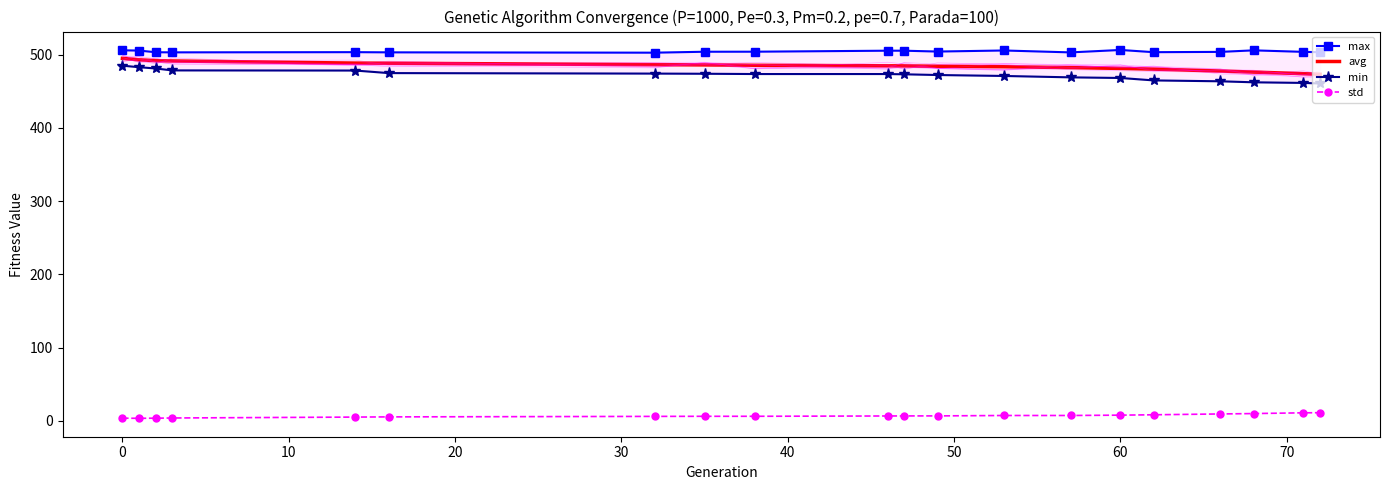

Which series has the largest range (max minus min)?

min